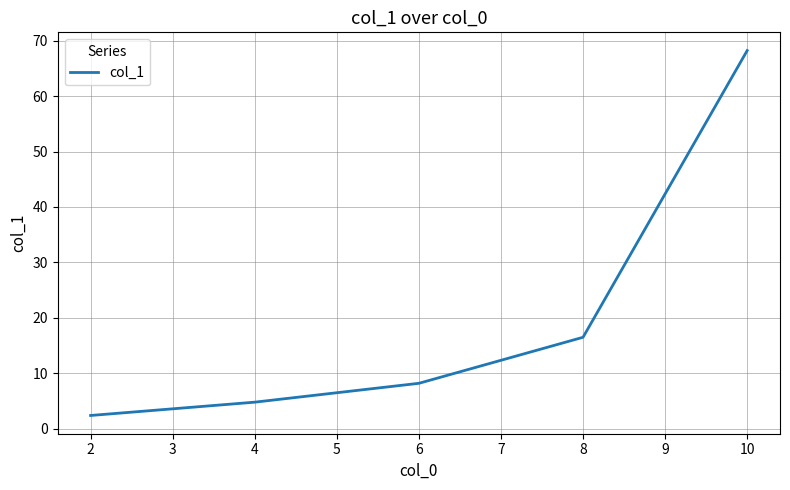

What is the difference between the maximum and minimum values?

65.8